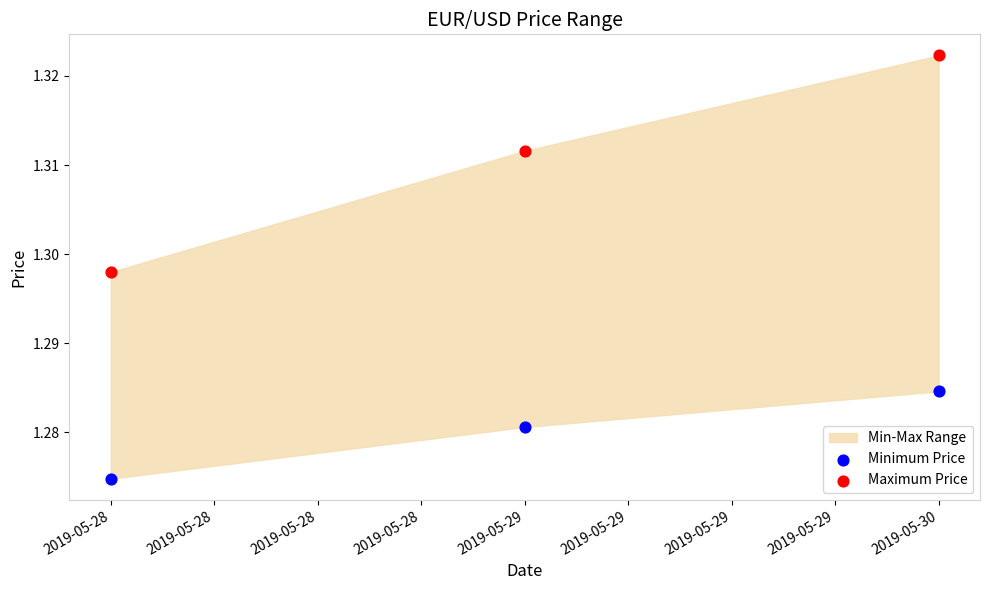

Which series contains the highest Y value?

Maximum Price